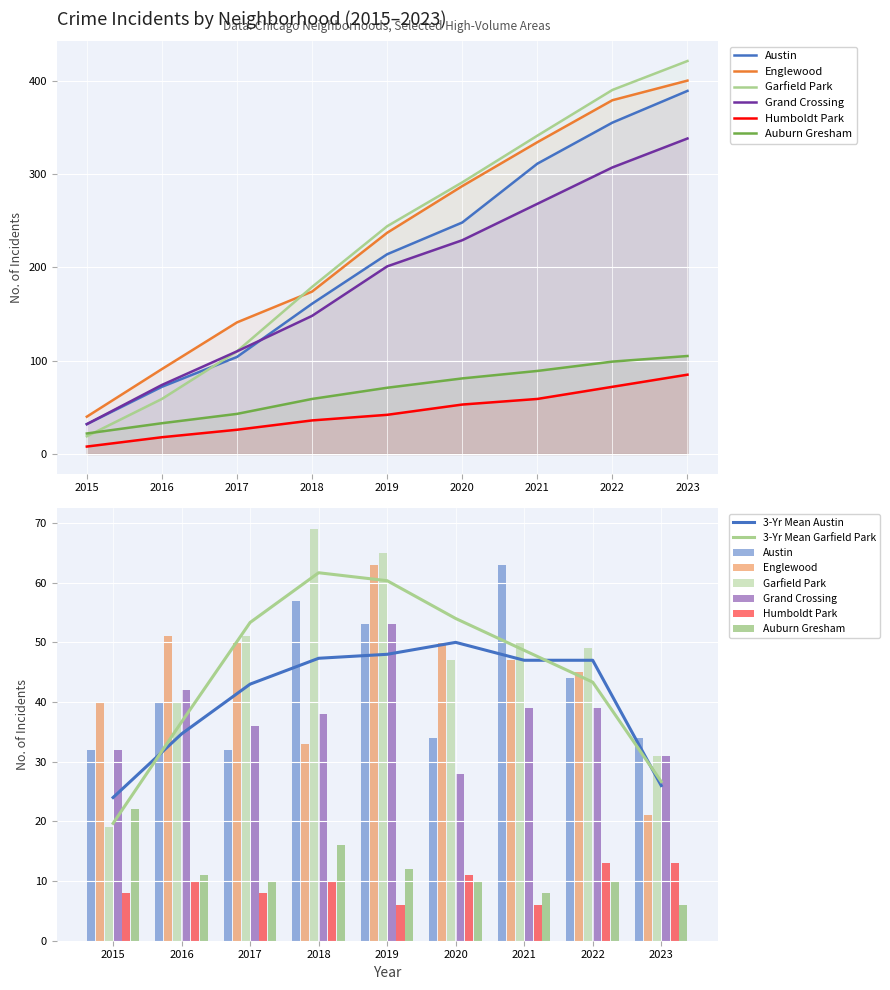

What are all the series names shown in the legend?

Austin, Englewood, Garfield Park, Grand Crossing, Humboldt Park, Auburn Gresham